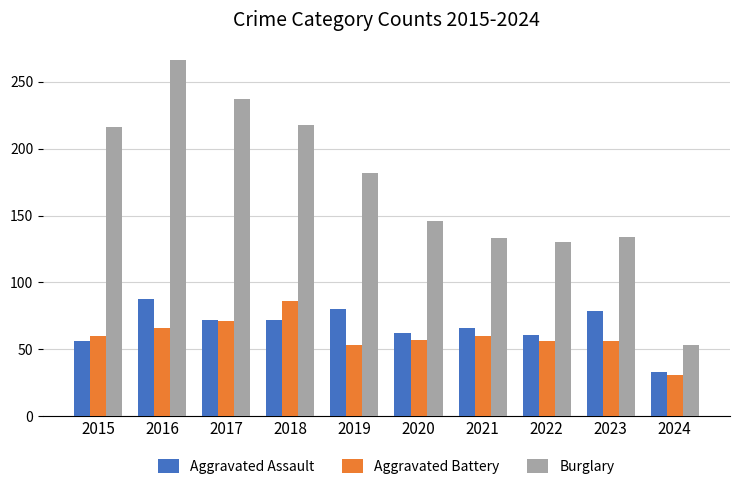

Which series changed the most between 2018 and 2022?

Burglary